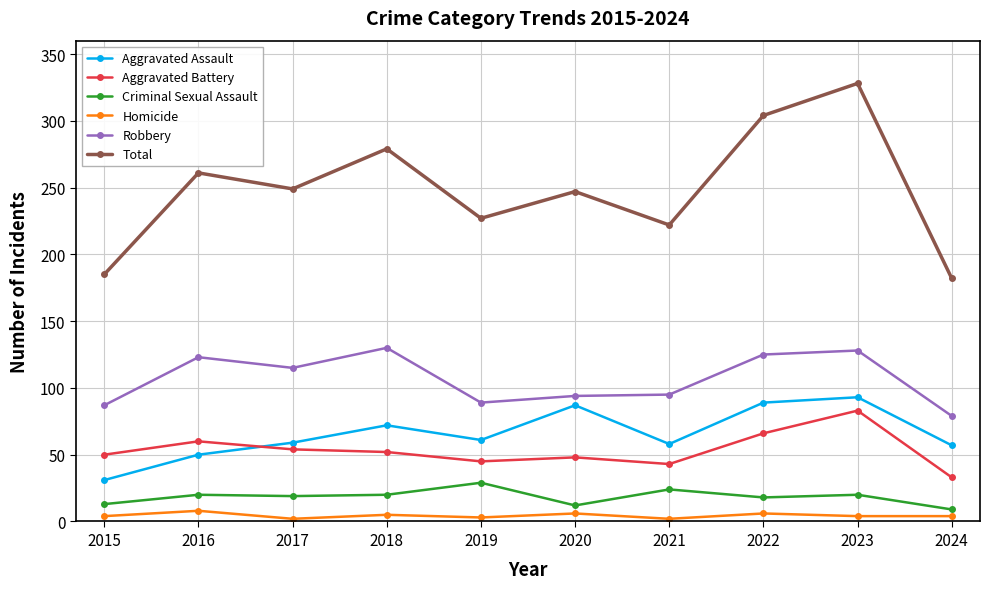

How many data points in Aggravated Battery are less than 52?

5